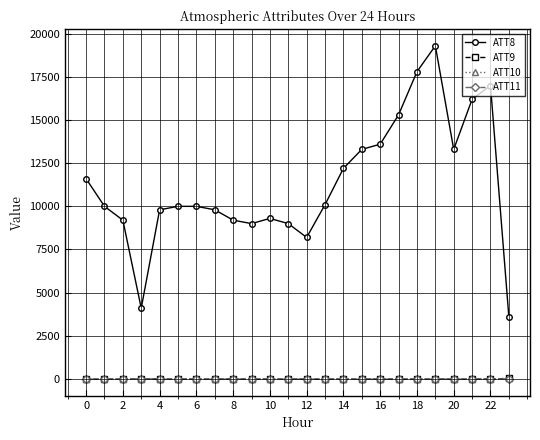

What is the greatest value displayed?

19300.0